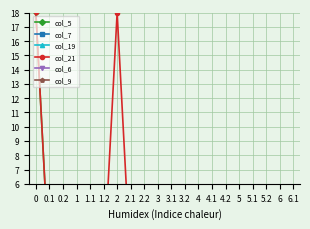

Where is the first local minimum for col_5?

0.1